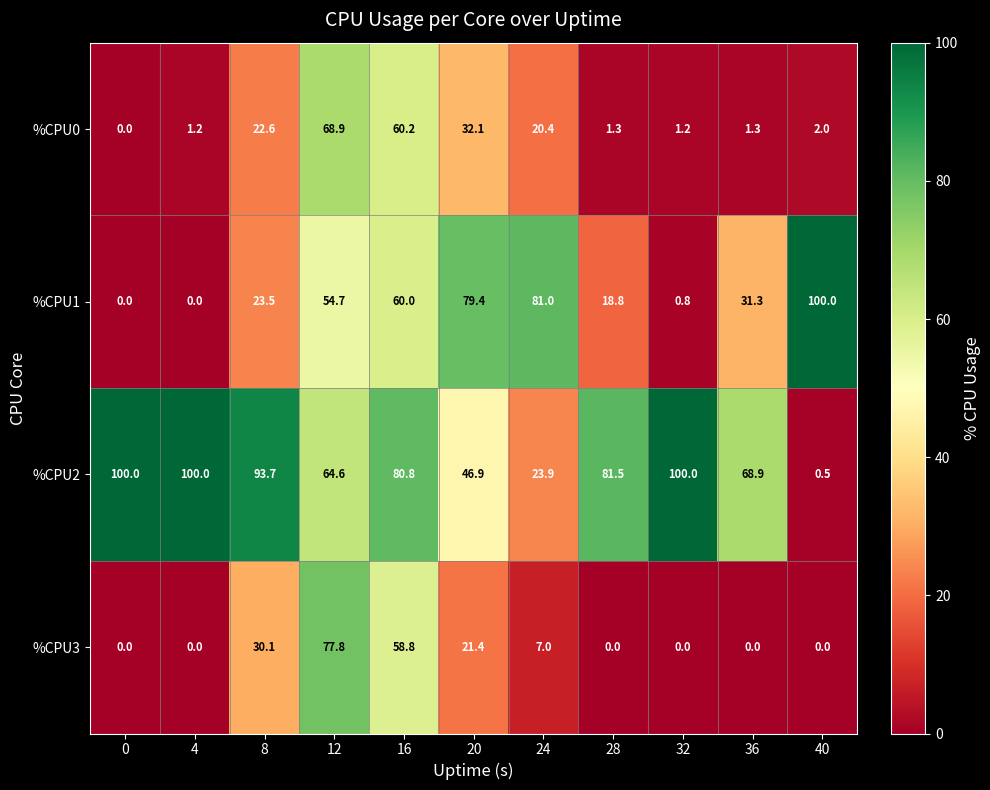

Which series has the largest total across all categories?

%CPU2